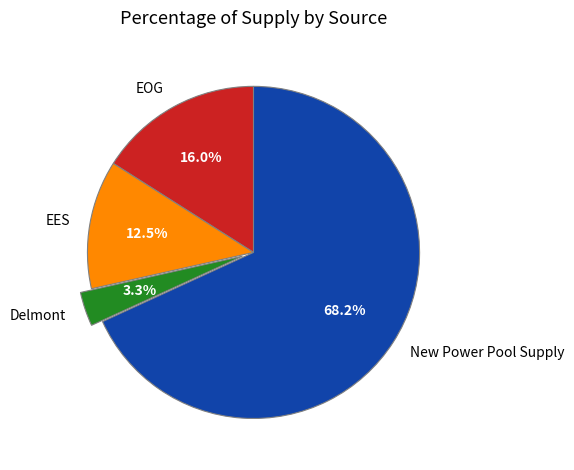

What is the largest slice in the pie chart?

New Power Pool Supply